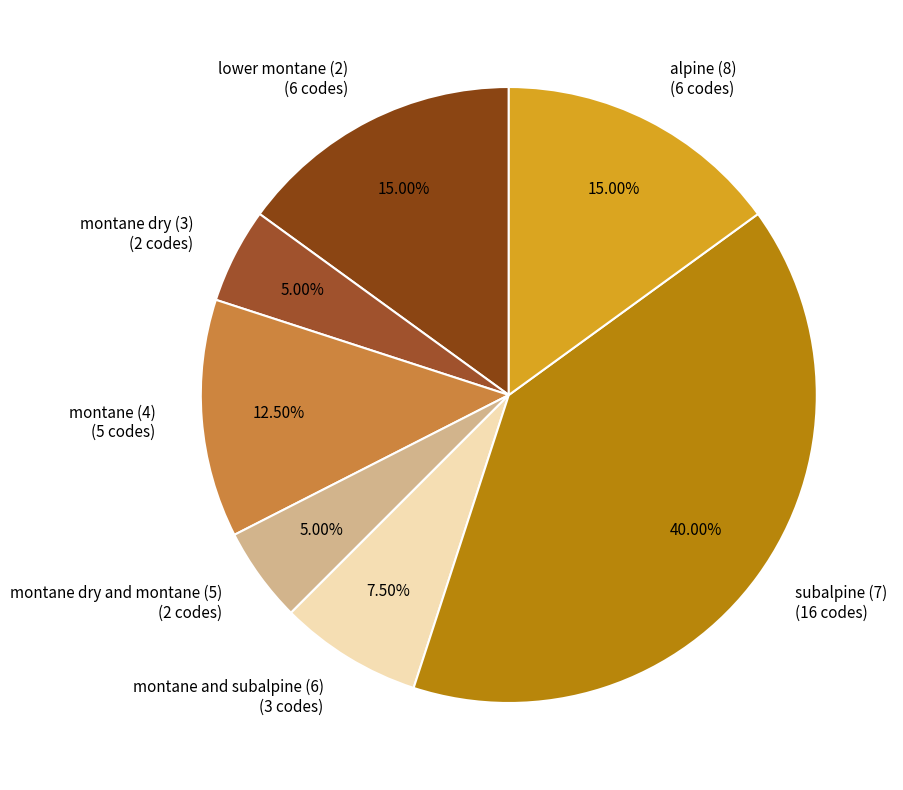

What is the ratio of the value at alpine (8) (6 codes) to the value at subalpine (7) (16 codes)?

0.4